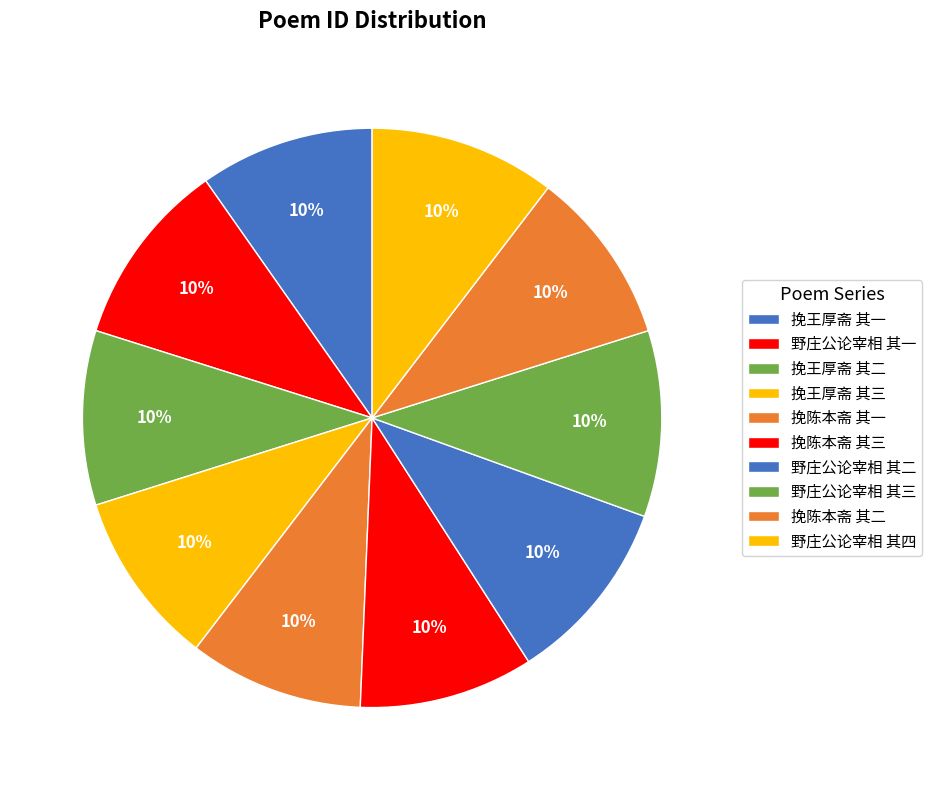

To the nearest percent, what is the average slice percentage?

10%